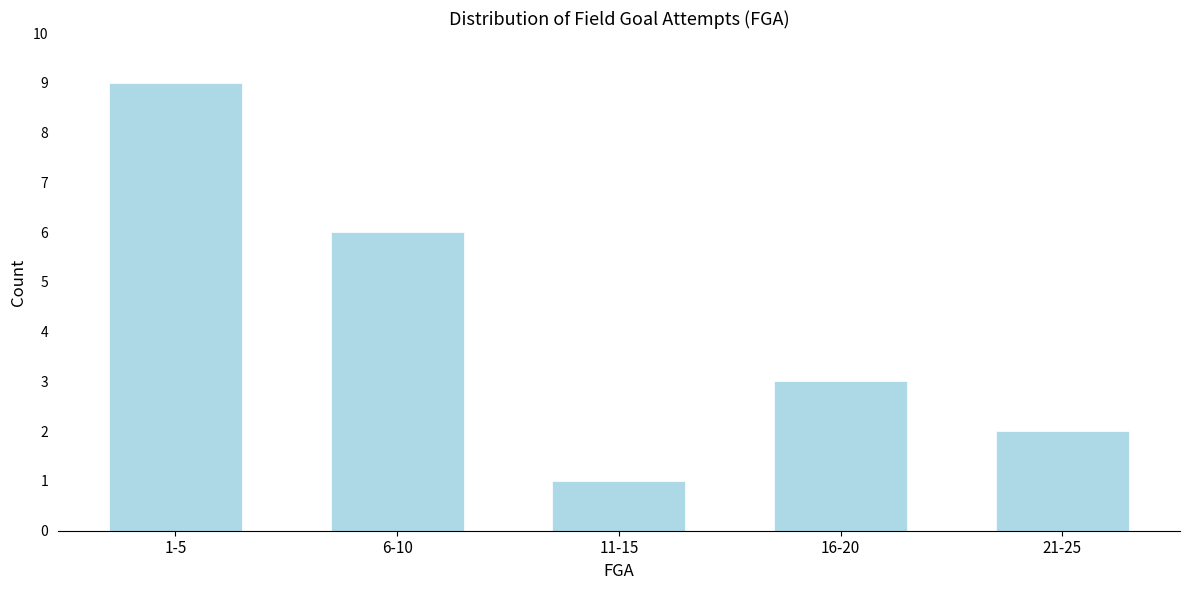

Reading left to right, what are all the values shown in this chart?

9	6	1	3	2